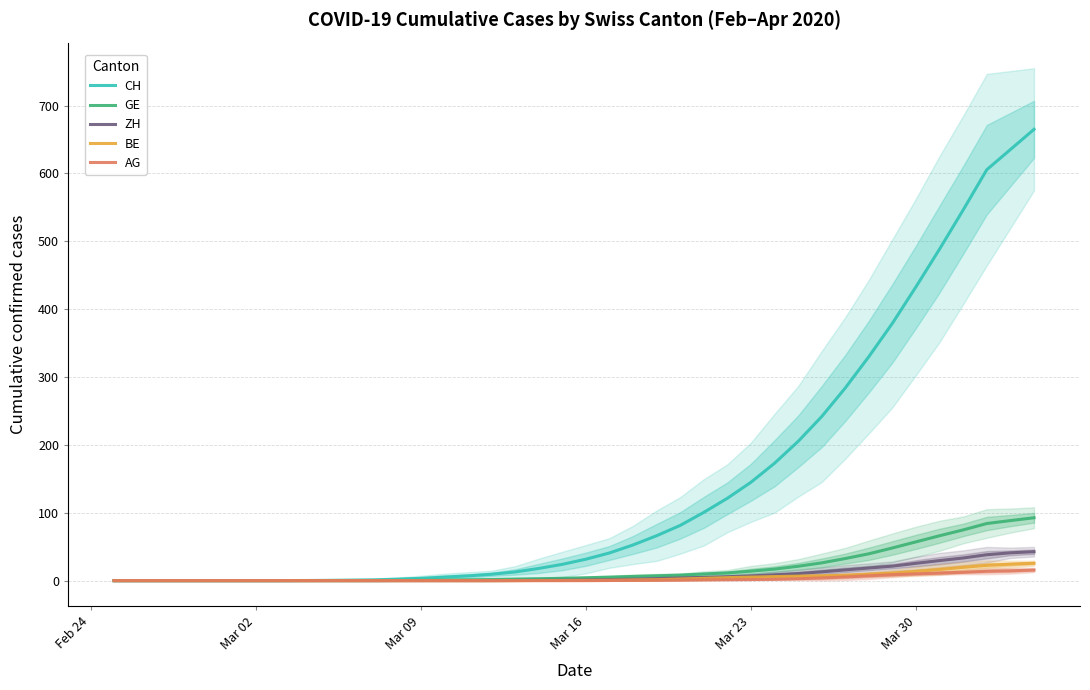

What is the greatest value displayed?

665.0